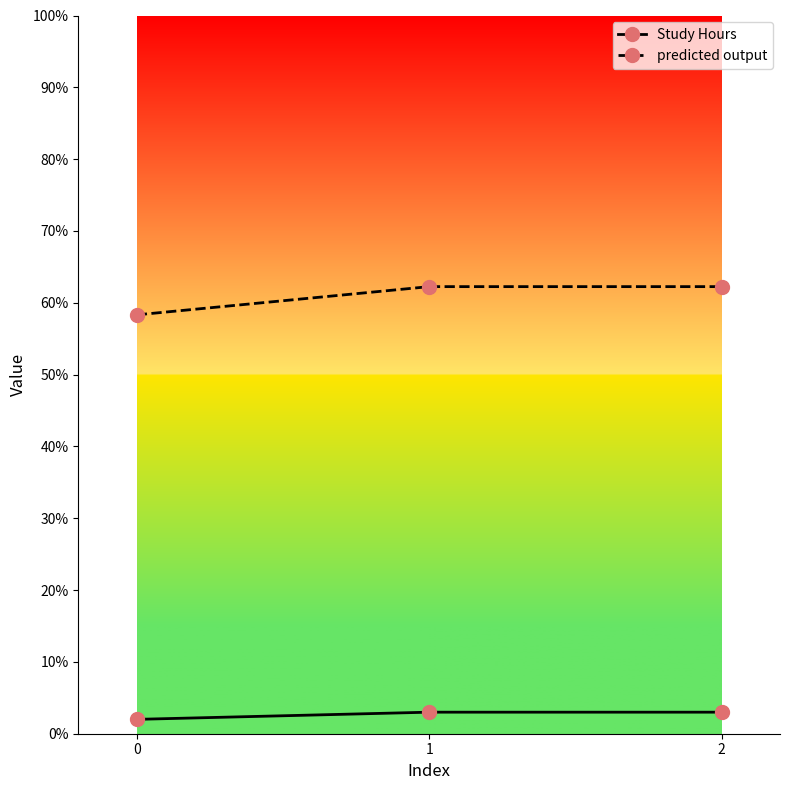

How many data points in predicted output are above 62?

2